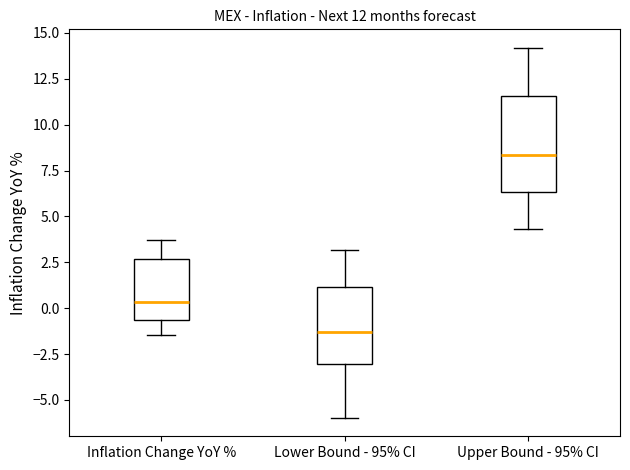

Which box has the highest median line?

Upper Bound - 95% CI